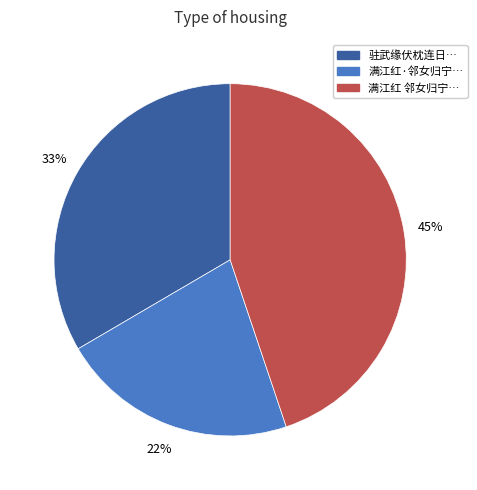

To the nearest percent, what portion does 满江红 邻女归宁… represent?

45%